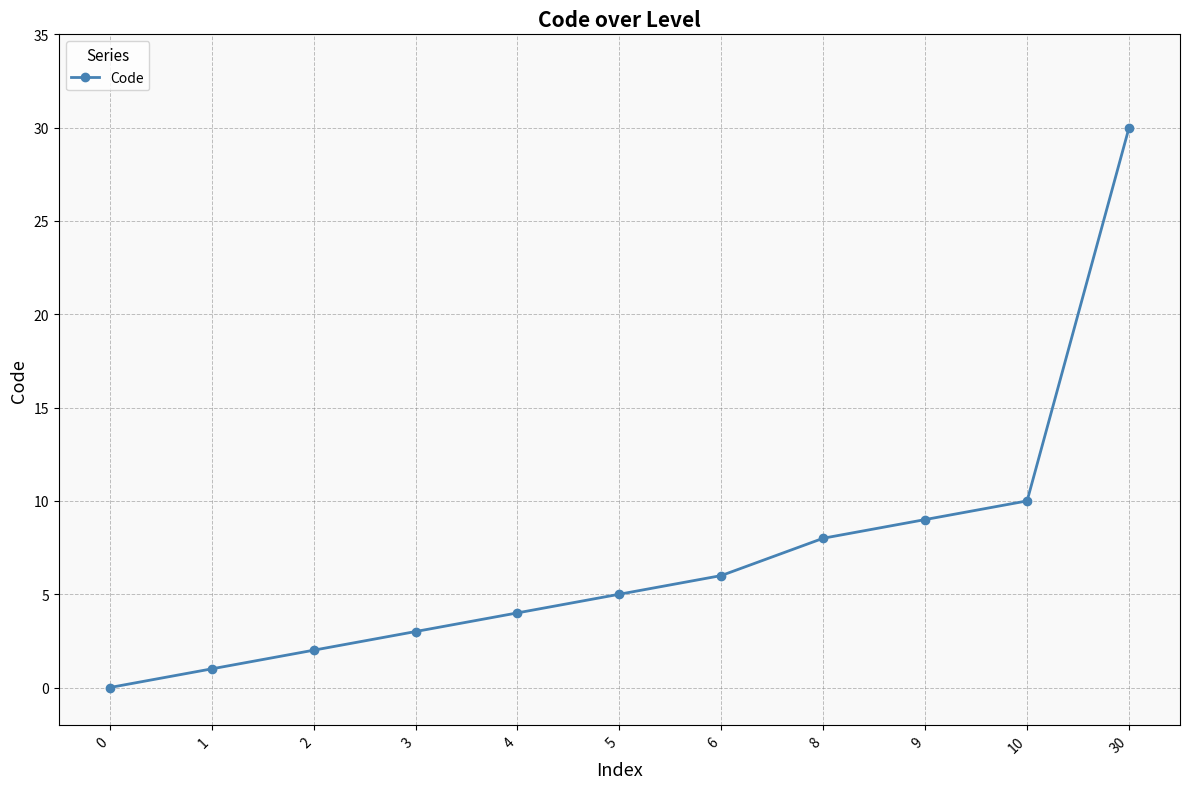

What is the difference between the second highest and minimum values?

10